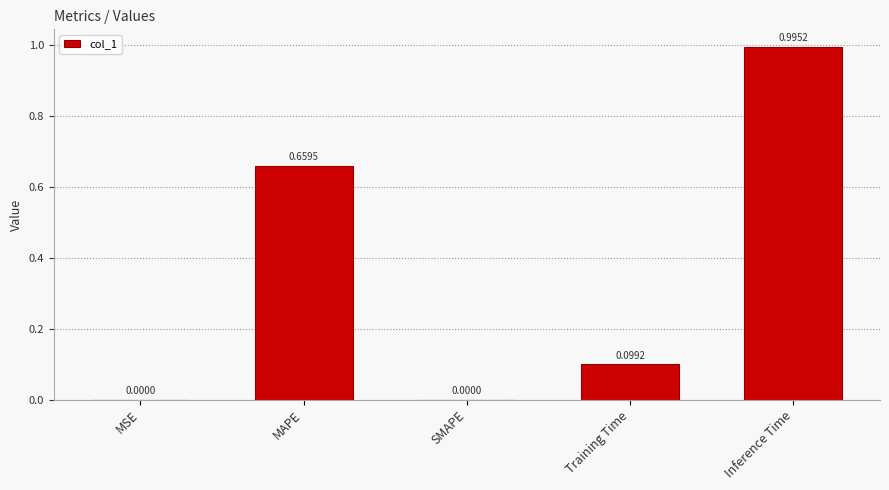

Which category has the highest value across all series?

Inference Time